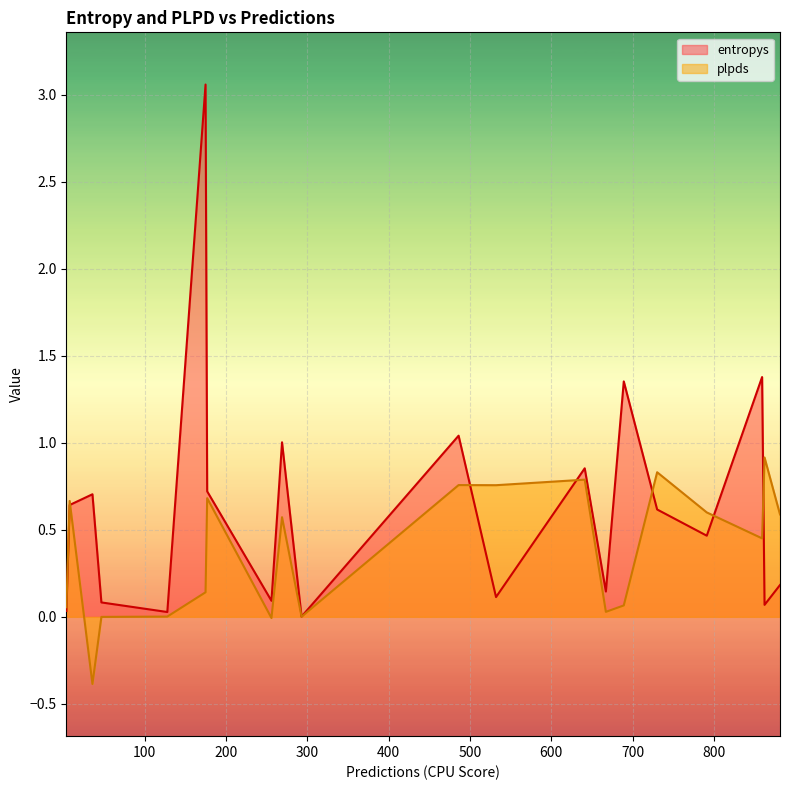

At 293, list the series in order from smallest to largest.

plpds, entropys